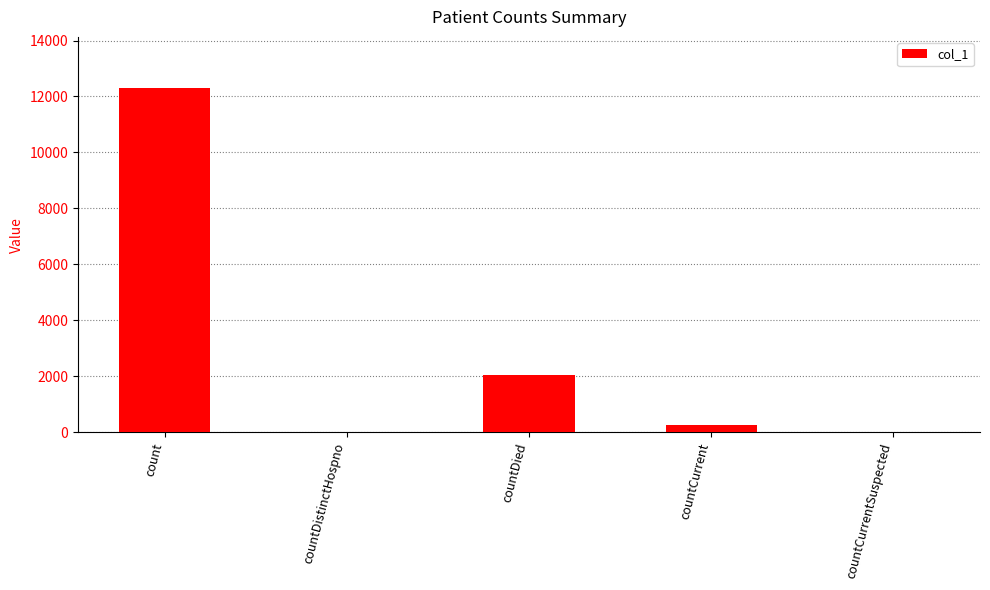

Reading left to right, transcribe all the data shown in this chart.

12287	0	2050	269	0